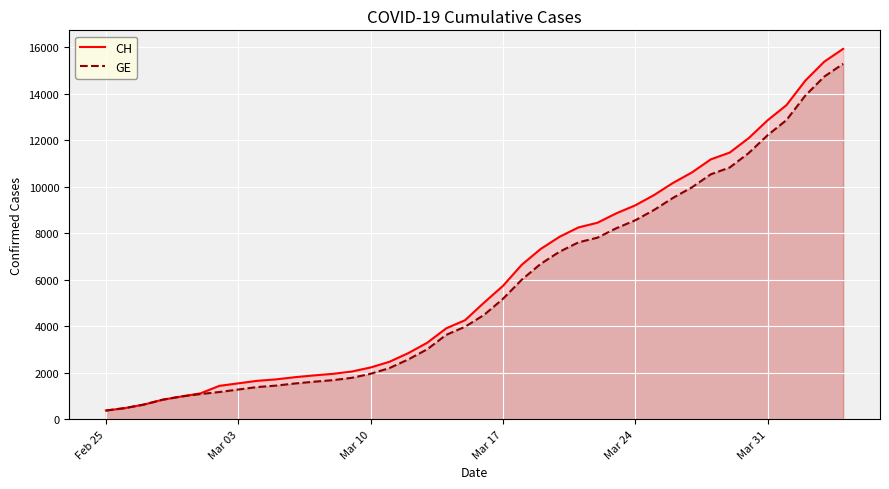

How many categories are shown in the chart?

40